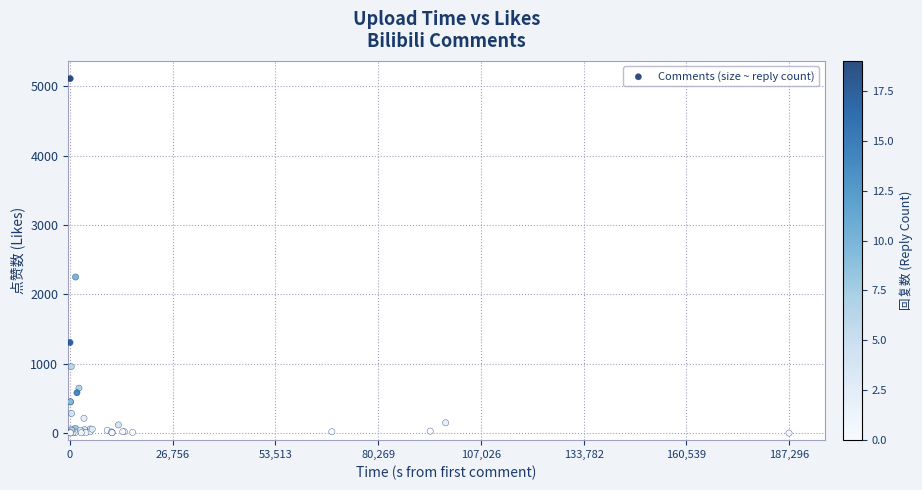

What Y value in the scatter plot is closest to 2556?

2251